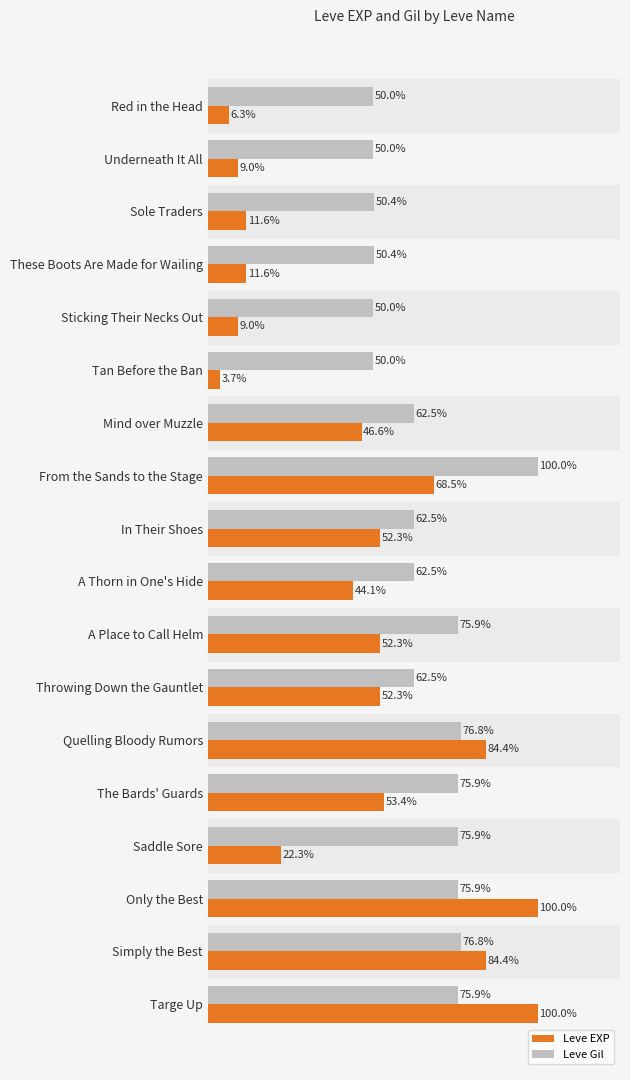

Which series has the largest total across all categories?

Leve Gil